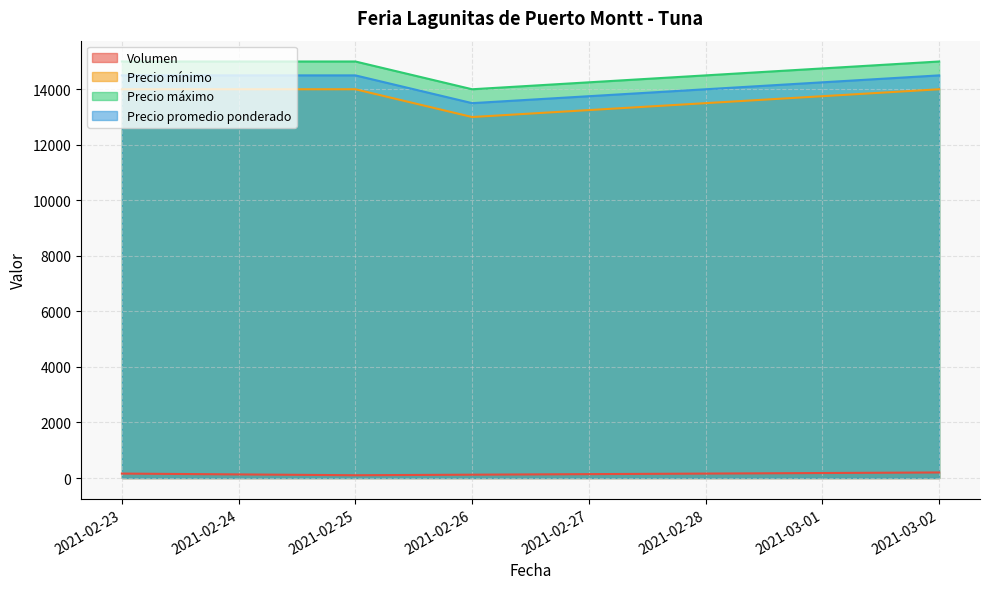

At which category does the chart reach its minimum across all series?

2021-02-25